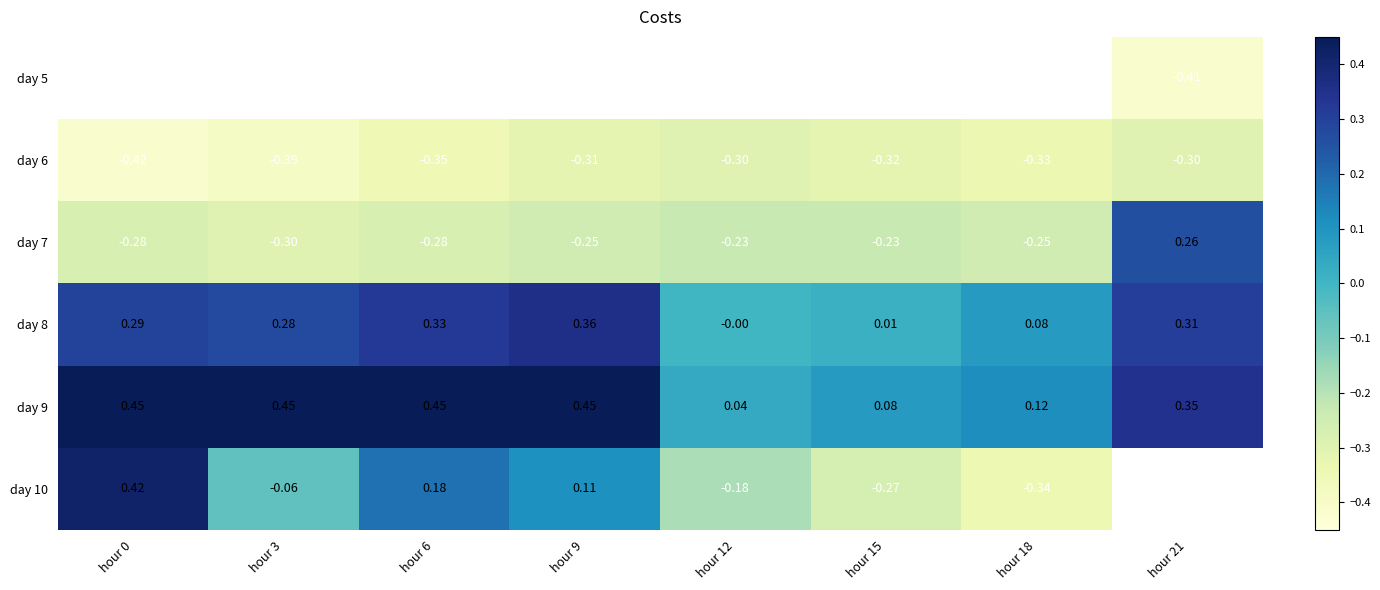

How many values in the day 7 series exceed 0?

1